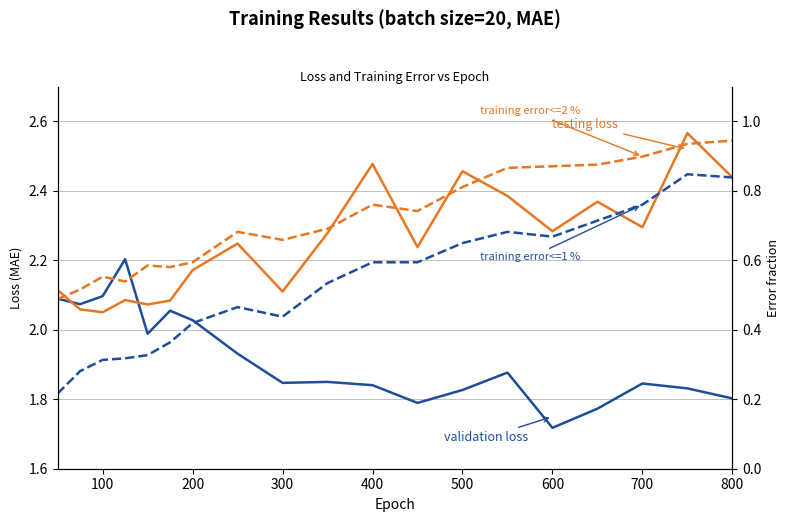

How many lines are shown in the chart?

4